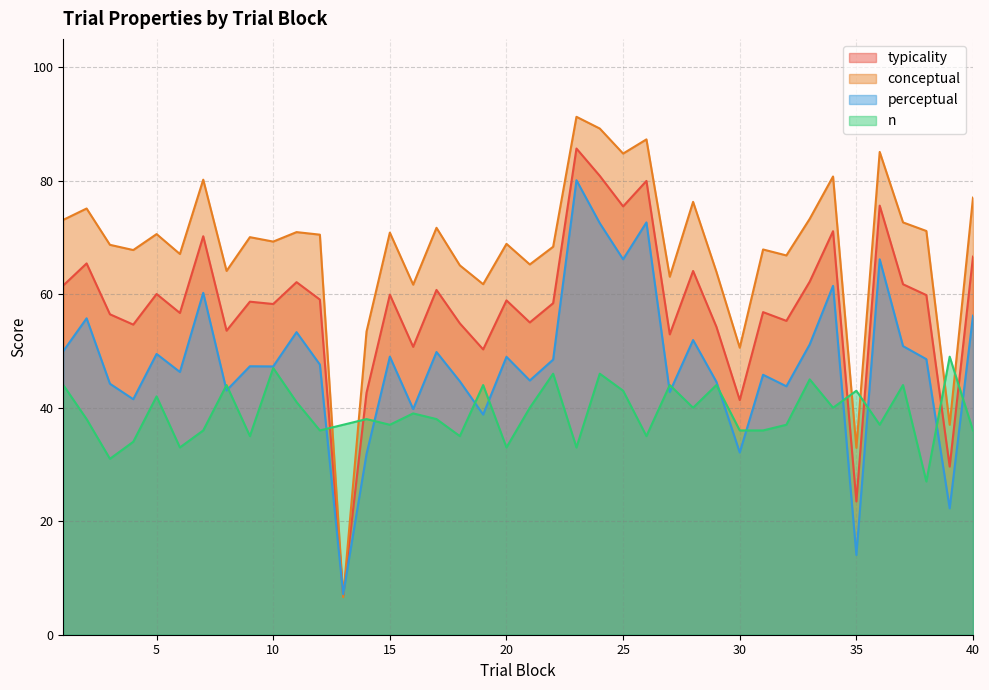

What is the approximate value of conceptual at 30?

50.6